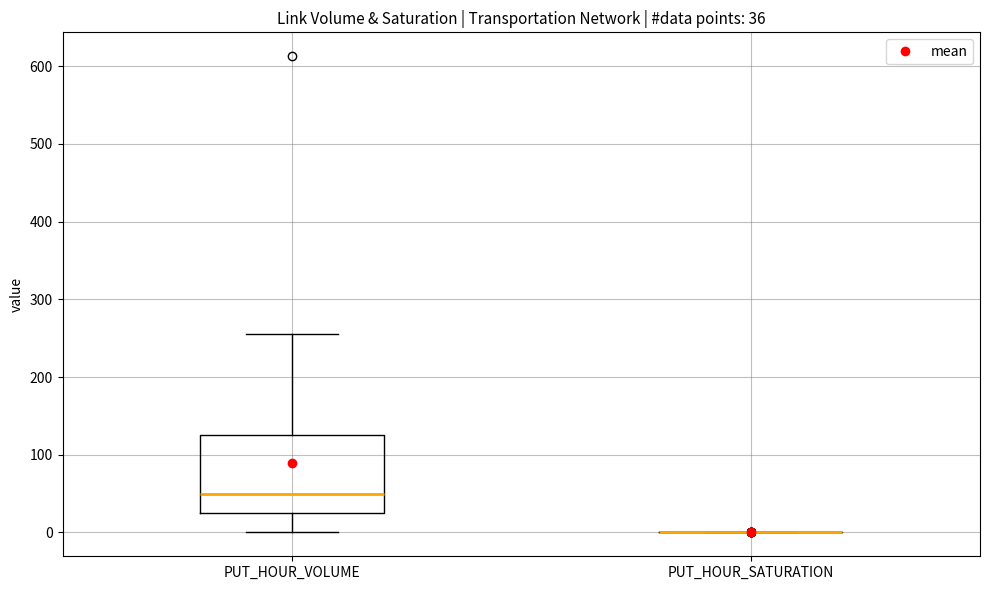

Which box is the tallest, from its lower edge to its upper edge?

PUT_HOUR_VOLUME